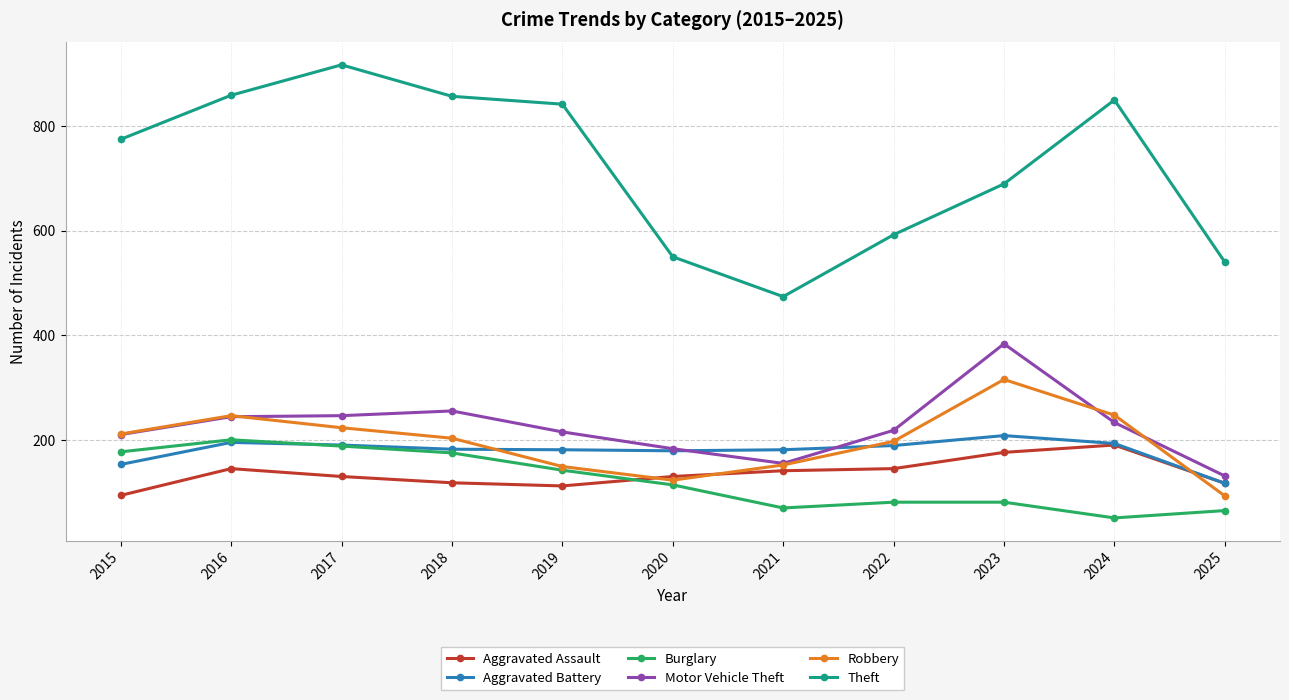

What is the maximum value shown in the chart?

916